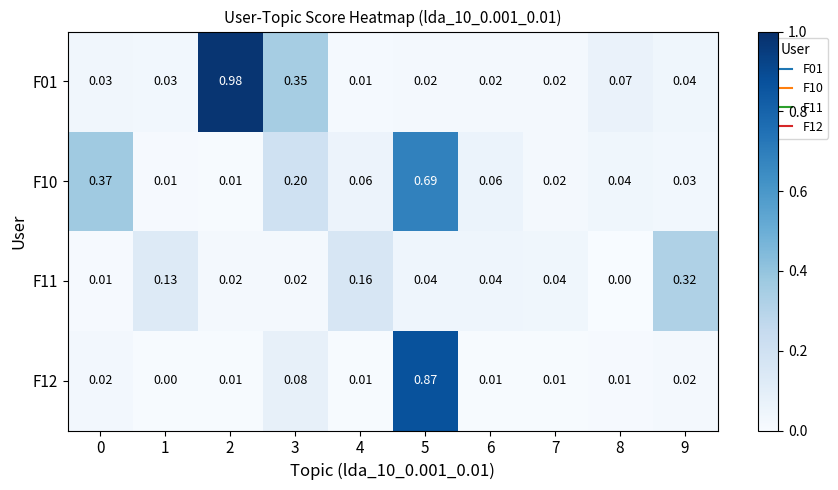

At which category is the sum across all series the highest?

5